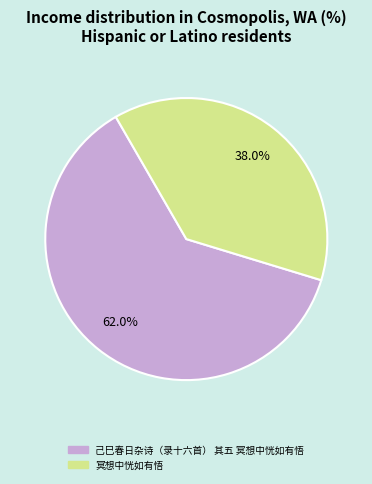

Approximately how many times larger is the value at 己巳春日杂诗（录十六首） 其五 冥想中恍如有悟 compared to 冥想中恍如有悟?

1.6